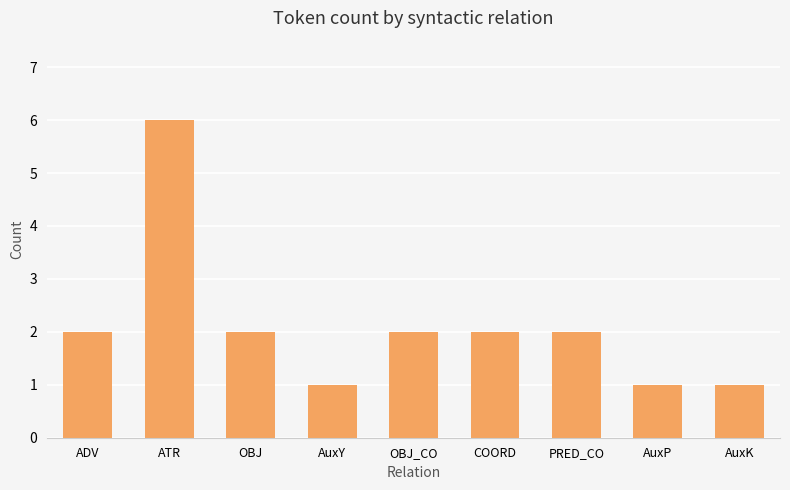

What is the sum of the values at OBJ_CO and AuxP?

3